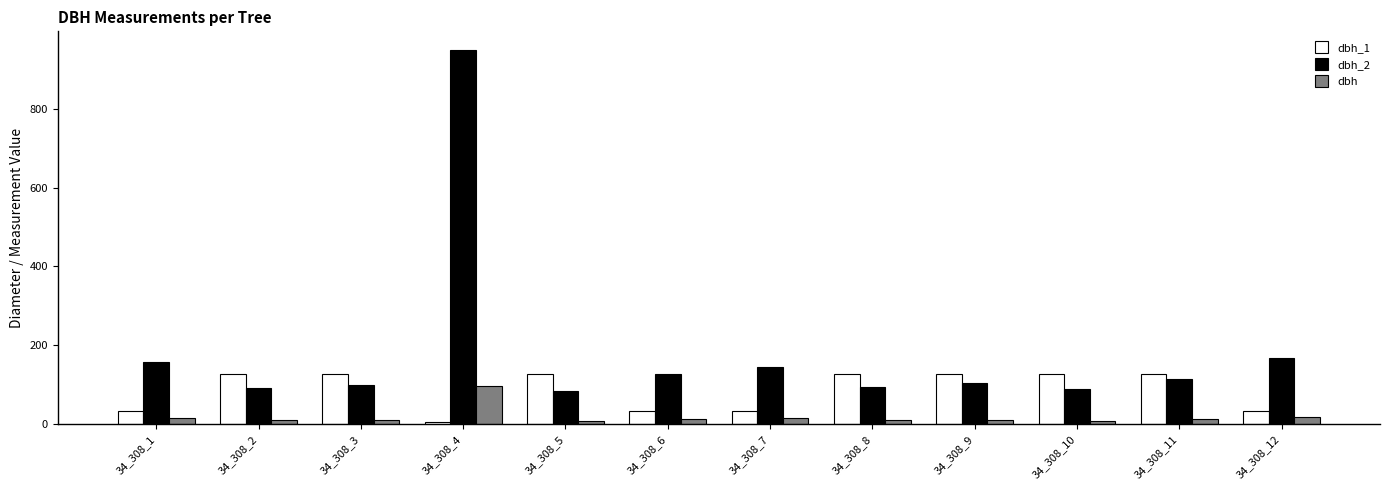

What is the difference between the maximum and minimum values in the dbh_2 series?

866.0